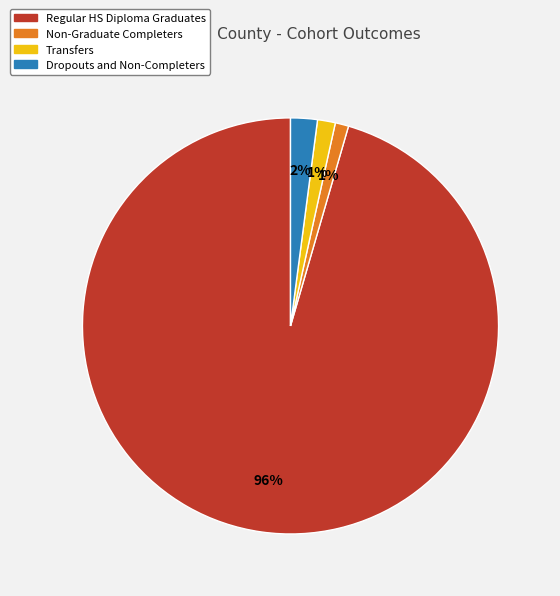

To the nearest percent, what portion does Transfers represent?

1%